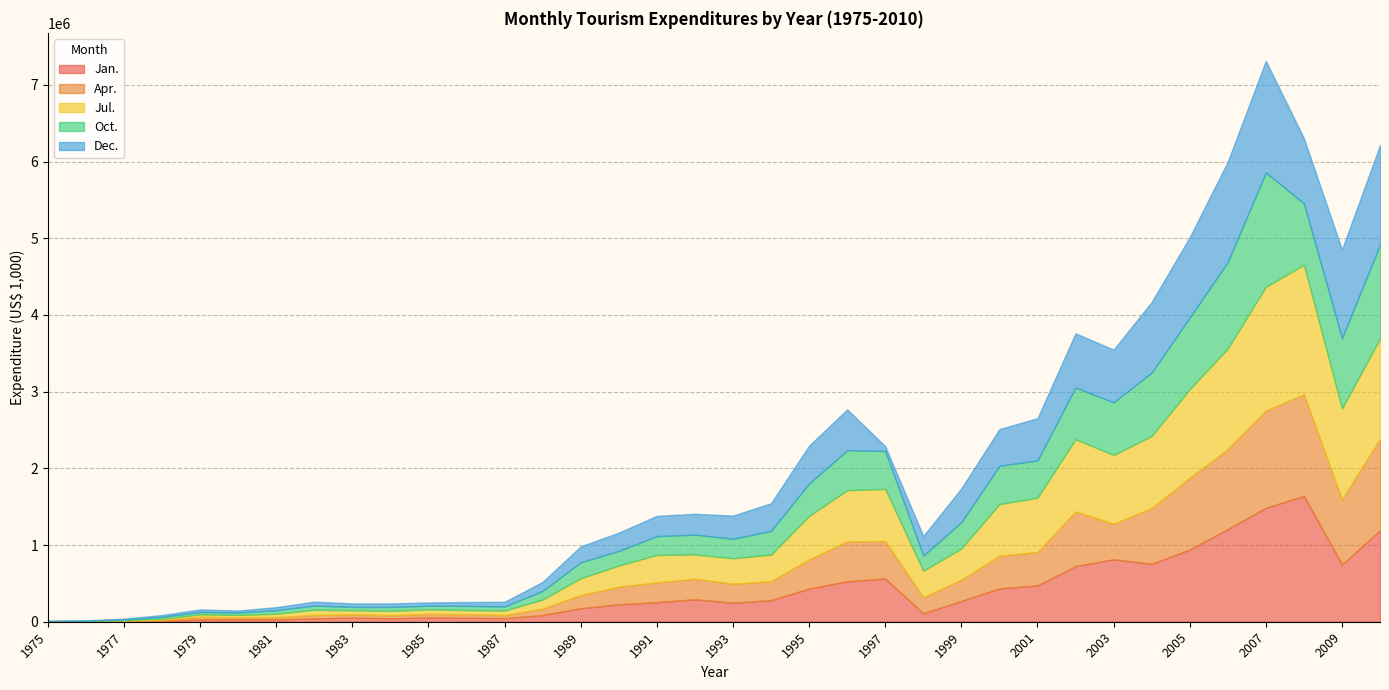

Is the value of Oct. at 1987 greater than the value of Apr. at 1997?

No